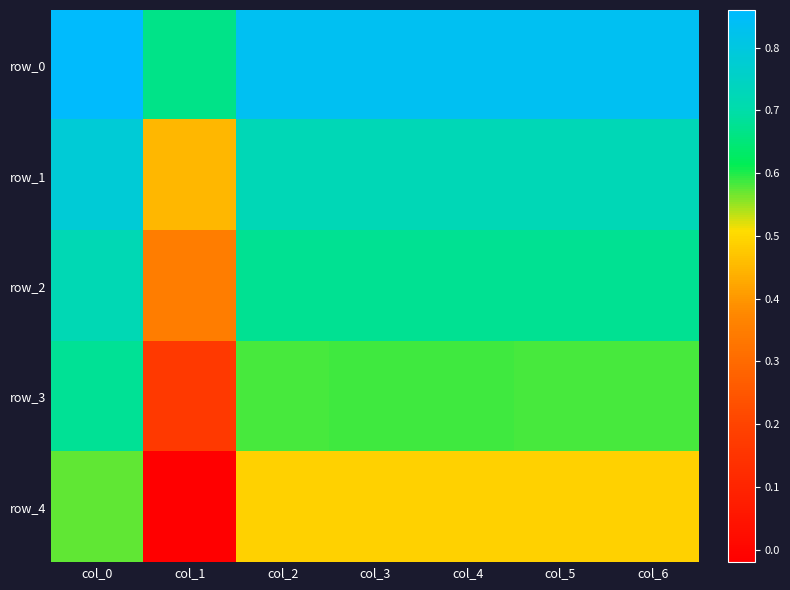

At which category does the chart reach its minimum across all series?

col_1